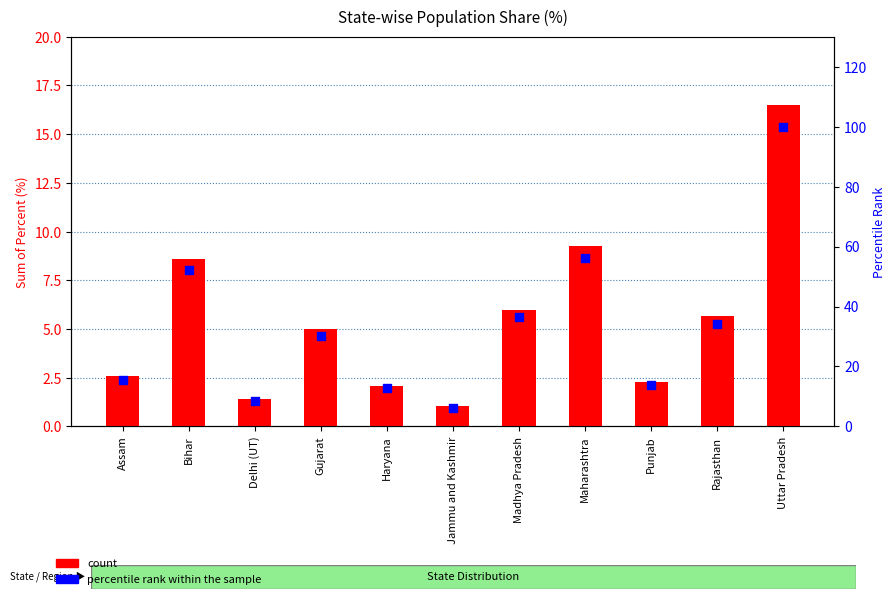

What are all the series names shown in the legend?

count, percentile rank within the sample